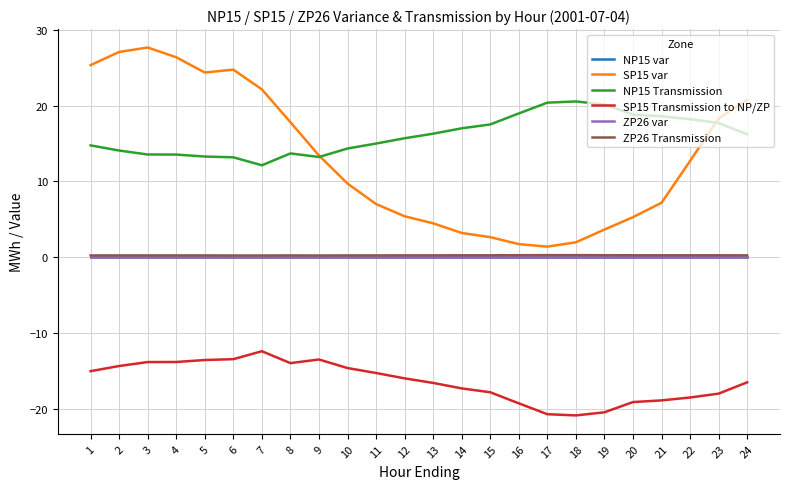

Rank the series at 1 from highest to lowest value.

SP15 var, NP15 Transmission, ZP26 Transmission, NP15 var, ZP26 var, SP15 Transmission to NP/ZP